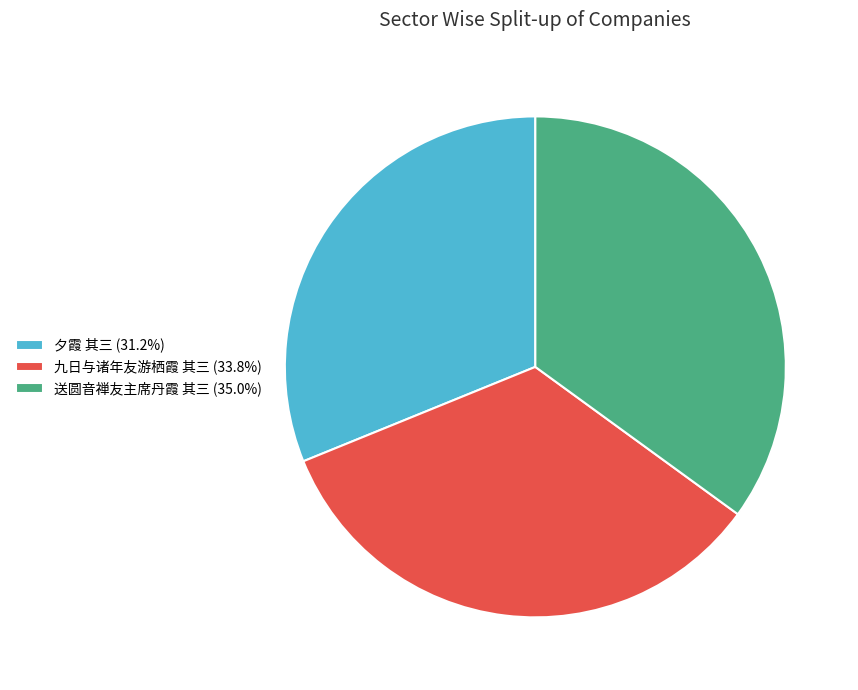

Is the sum of 九日与诸年友游栖霞 其三 and 夕霞 其三 greater than half?

Yes